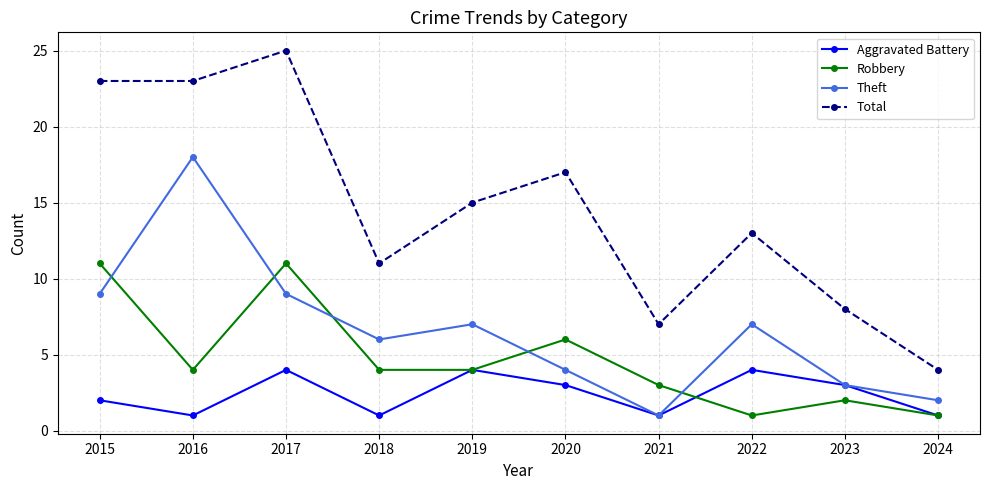

What is the minimum value shown in the chart?

1